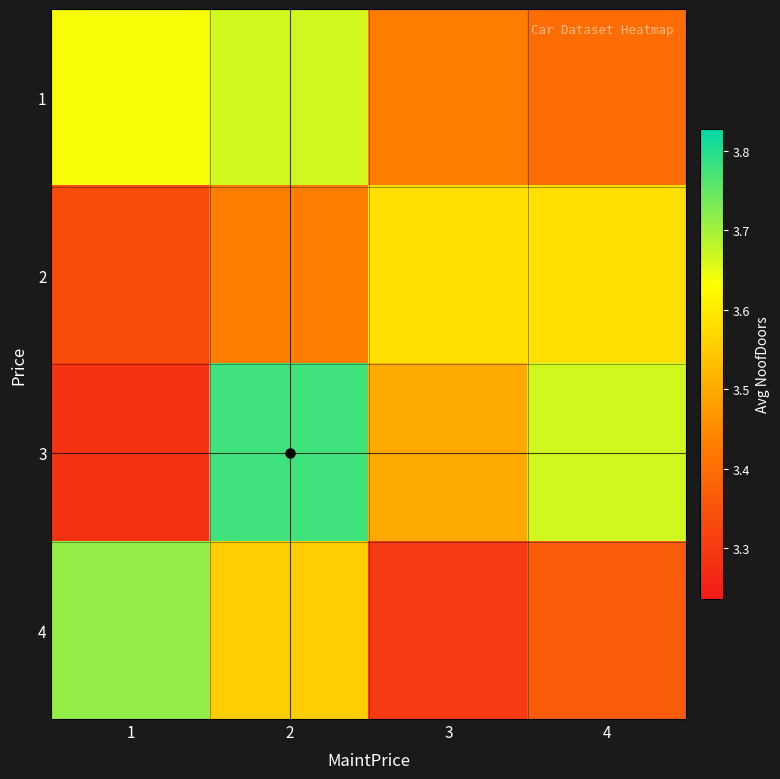

Reading left to right, what are all the values shown in this chart?

1: 1=3.6	2=3.7	3=3.4	4=3.4
2: 1=3.3	2=3.4	3=3.6	4=3.6
3: 1=3.3	2=3.8	3=3.5	4=3.7
4: 1=3.7	2=3.6	3=3.3	4=3.4